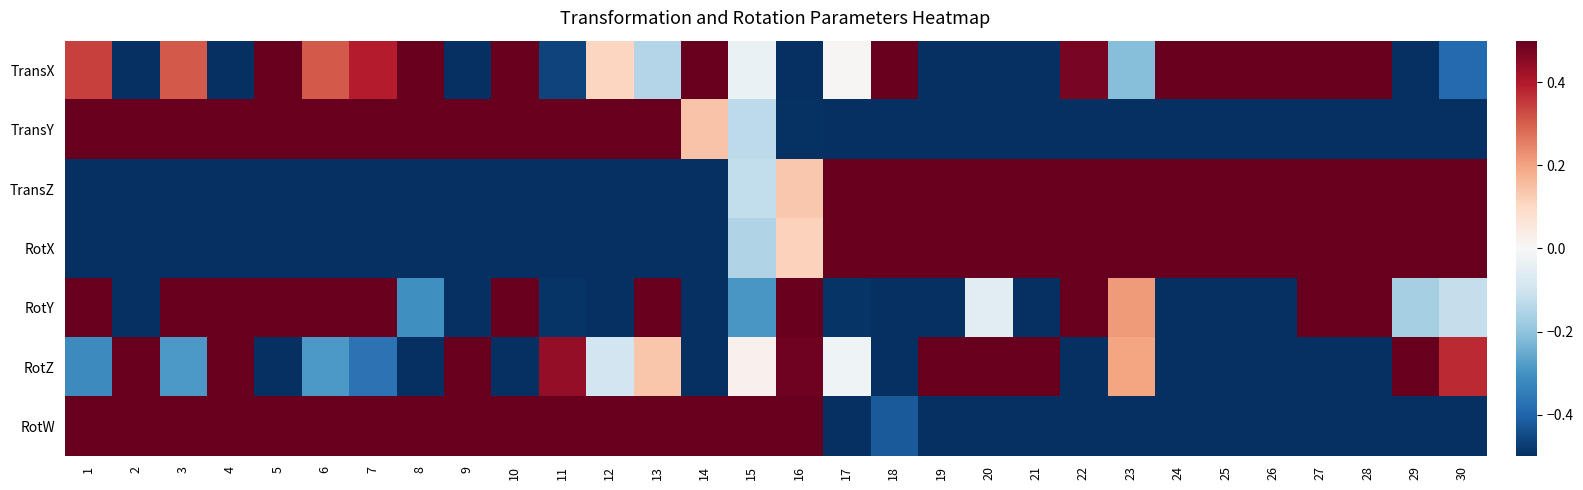

Reading left to right, transcribe all the data shown in this chart.

TransX: 1=0.3	2=-0.5	3=0.3	4=-0.5	5=0.5	6=0.3	7=0.4	8=0.5	9=-0.5	10=0.5	11=-0.5	12=0.1	13=-0.1	14=0.5	15=-0.0	16=-0.5	17=0.0	18=0.5	19=-0.5	20=-0.5	21=-0.5	22=0.5	23=-0.2	24=0.5	25=0.5	26=0.5	27=0.5	28=0.5	29=-0.5	30=-0.4
TransY: 1=0.5	2=0.5	3=0.5	4=0.5	5=0.5	6=0.5	7=0.5	8=0.5	9=0.5	10=0.5	11=0.5	12=0.5	13=0.5	14=0.1	15=-0.1	16=-0.5	17=-0.5	18=-0.5	19=-0.5	20=-0.5	21=-0.5	22=-0.5	23=-0.5	24=-0.5	25=-0.5	26=-0.5	27=-0.5	28=-0.5	29=-0.5	30=-0.5
TransZ: 1=-0.5	2=-0.5	3=-0.5	4=-0.5	5=-0.5	6=-0.5	7=-0.5	8=-0.5	9=-0.5	10=-0.5	11=-0.5	12=-0.5	13=-0.5	14=-0.5	15=-0.1	16=0.1	17=0.5	18=0.5	19=0.5	20=0.5	21=0.5	22=0.5	23=0.5	24=0.5	25=0.5	26=0.5	27=0.5	28=0.5	29=0.5	30=0.5
RotX: 1=-0.5	2=-0.5	3=-0.5	4=-0.5	5=-0.5	6=-0.5	7=-0.5	8=-0.5	9=-0.5	10=-0.5	11=-0.5	12=-0.5	13=-0.5	14=-0.5	15=-0.2	16=0.1	17=0.5	18=0.5	19=0.5	20=0.5	21=0.5	22=0.5	23=0.5	24=0.5	25=0.5	26=0.5	27=0.5	28=0.5	29=0.5	30=0.5
RotY: 1=0.5	2=-0.5	3=0.5	4=0.5	5=0.5	6=0.5	7=0.5	8=-0.3	9=-0.5	10=0.5	11=-0.5	12=-0.5	13=0.5	14=-0.5	15=-0.3	16=0.5	17=-0.5	18=-0.5	19=-0.5	20=-0.1	21=-0.5	22=0.5	23=0.2	24=-0.5	25=-0.5	26=-0.5	27=0.5	28=0.5	29=-0.2	30=-0.1
RotZ: 1=-0.3	2=0.5	3=-0.3	4=0.5	5=-0.5	6=-0.3	7=-0.4	8=-0.5	9=0.5	10=-0.5	11=0.4	12=-0.1	13=0.1	14=-0.5	15=0.0	16=0.5	17=-0.0	18=-0.5	19=0.5	20=0.5	21=0.5	22=-0.5	23=0.2	24=-0.5	25=-0.5	26=-0.5	27=-0.5	28=-0.5	29=0.5	30=0.4
RotW: 1=0.5	2=0.5	3=0.5	4=0.5	5=0.5	6=0.5	7=0.5	8=0.5	9=0.5	10=0.5	11=0.5	12=0.5	13=0.5	14=0.5	15=0.5	16=0.5	17=-0.5	18=-0.4	19=-0.5	20=-0.5	21=-0.5	22=-0.5	23=-0.5	24=-0.5	25=-0.5	26=-0.5	27=-0.5	28=-0.5	29=-0.5	30=-0.5